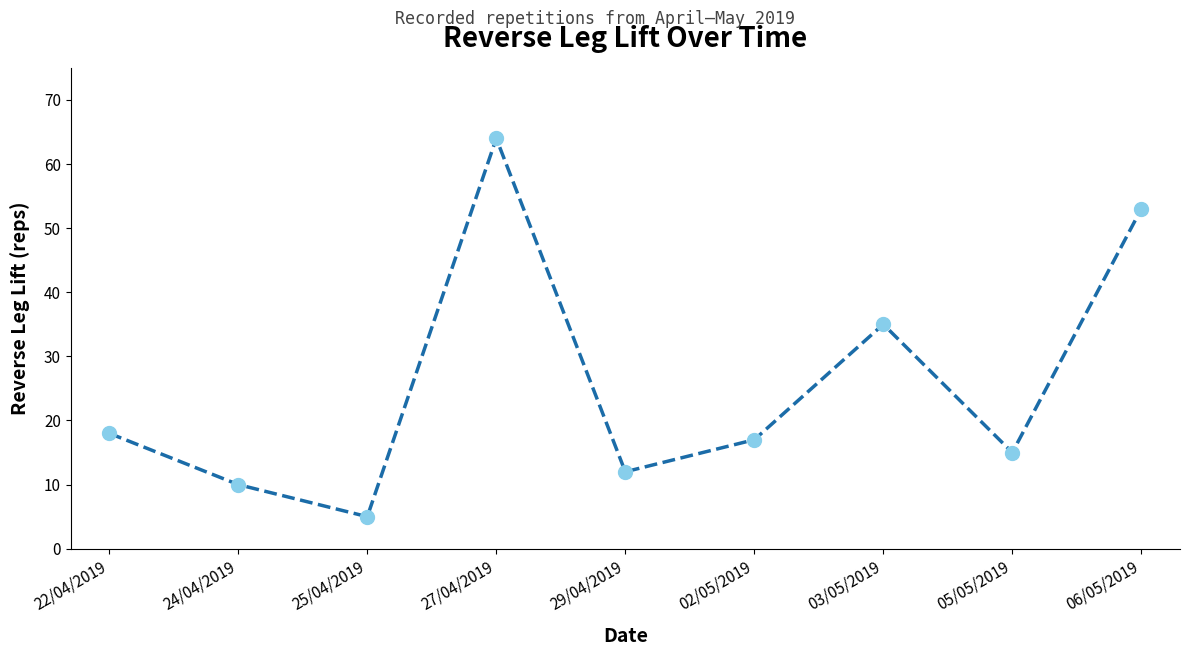

Reading right to left, what are all the values shown in this chart?

06/05/2019=53	05/05/2019=15	03/05/2019=35	02/05/2019=17	29/04/2019=12	27/04/2019=64	25/04/2019=5	24/04/2019=10	22/04/2019=18